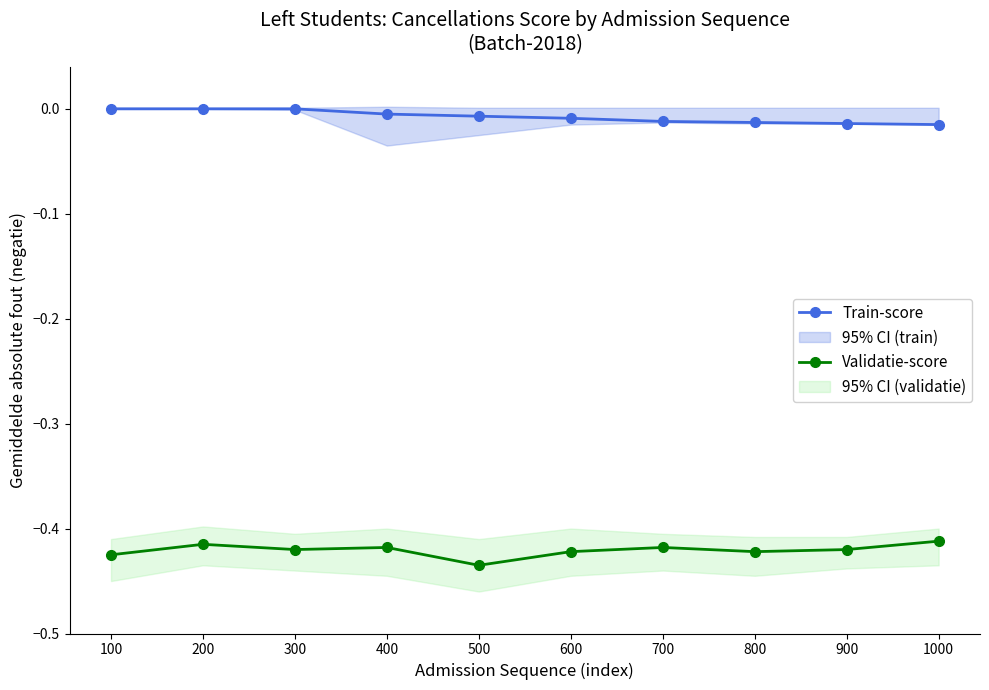

Reading left to right, list all the values displayed in this chart.

Train-score: 100=0.0	200=0.0	300=0.0	400=-0.0	500=-0.0	600=-0.0	700=-0.0	800=-0.0	900=-0.0	1000=-0.0
Validatie-score: 100=-0.4	200=-0.4	300=-0.4	400=-0.4	500=-0.4	600=-0.4	700=-0.4	800=-0.4	900=-0.4	1000=-0.4